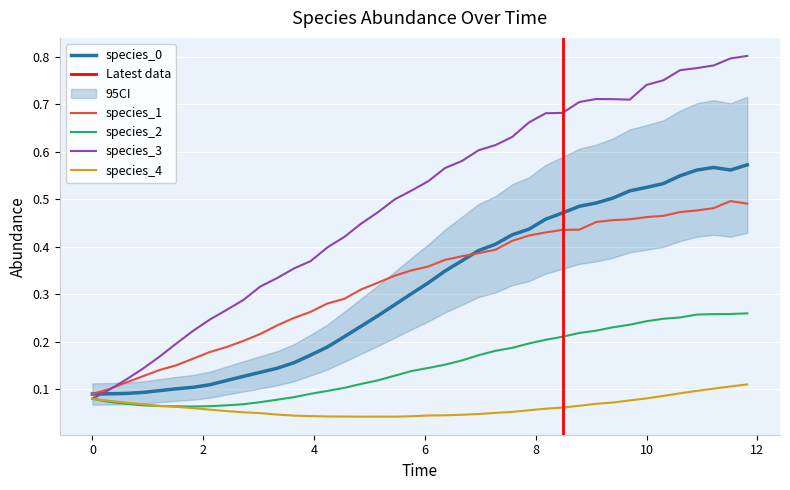

The species_2 series shows 0.1 at 10. True or false?

False